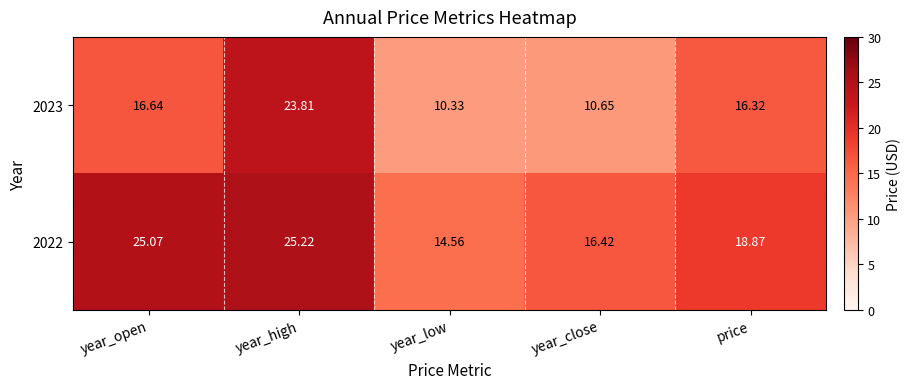

Which category has the lowest value in the 2022 series?

year_low